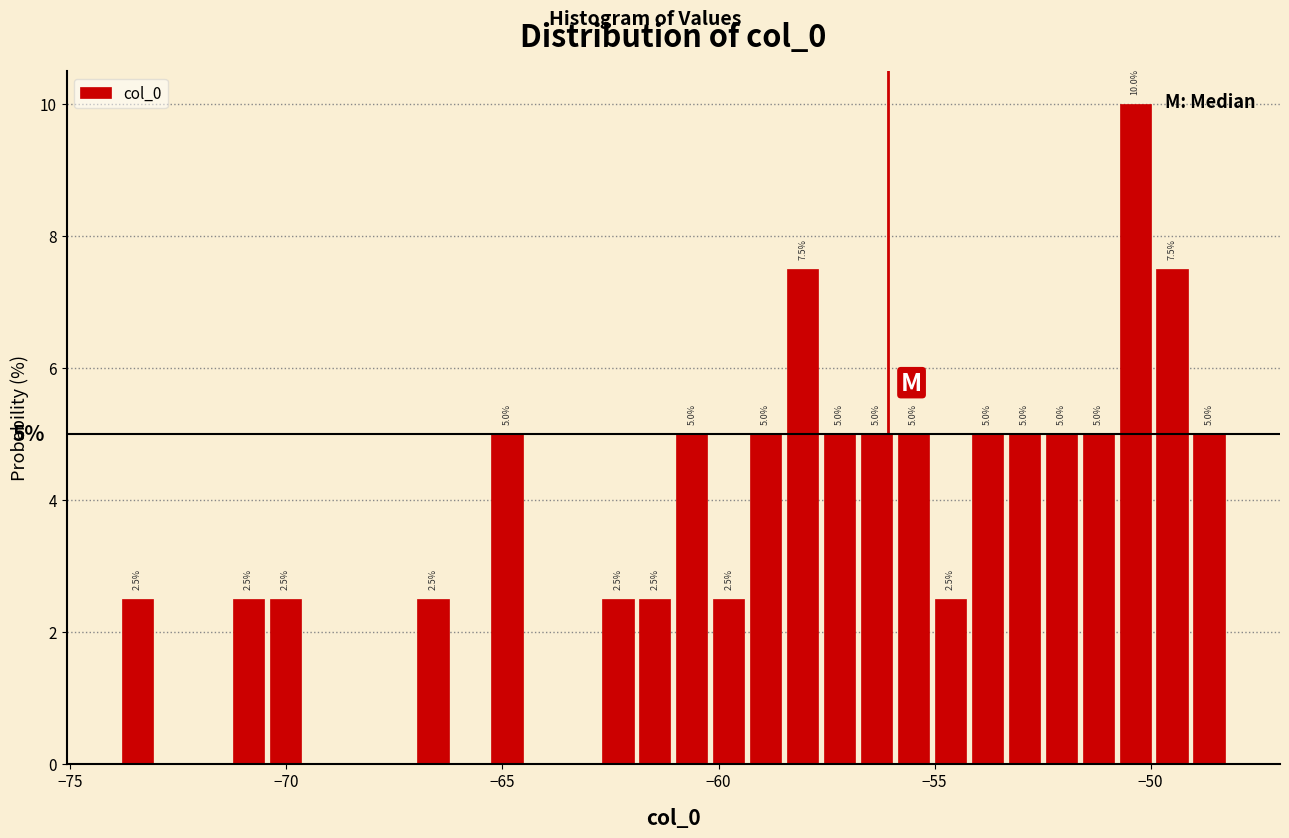

Read against the x-axis, roughly where is the centre of the tallest bar?

-50.5